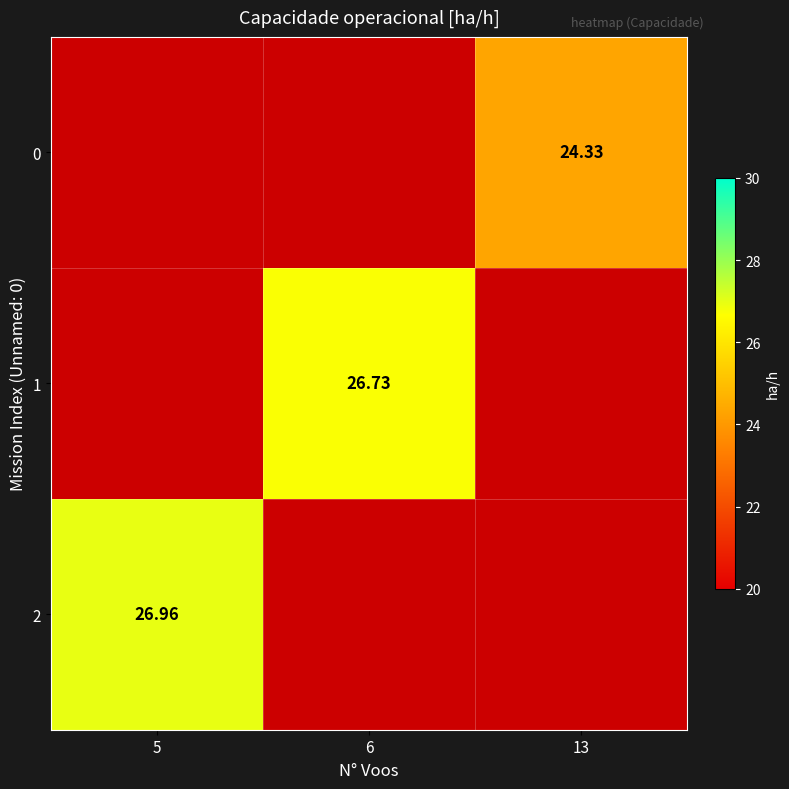

At which label does 2 reach its minimum?

6